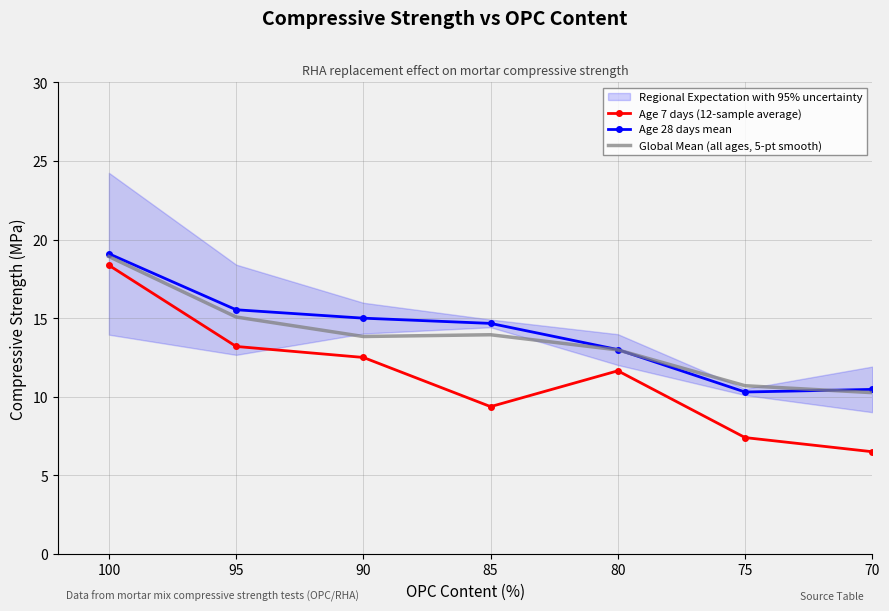

Is this an area chart (filled region under the line)?

No